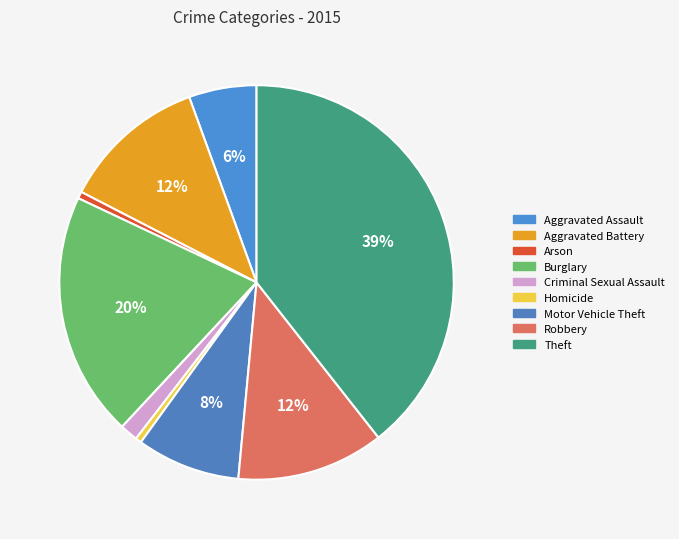

How many slices are in this pie chart?

9